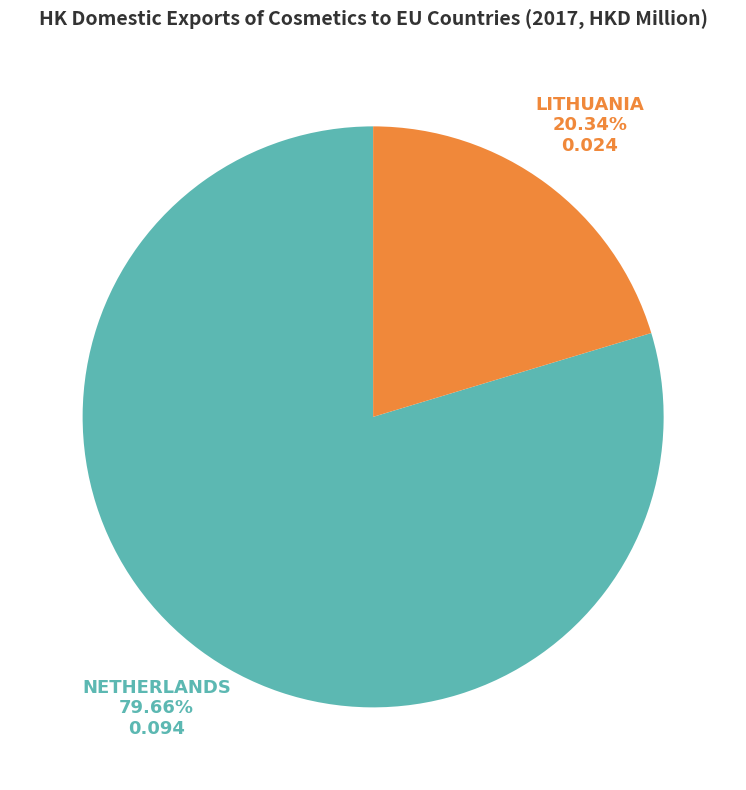

Does any single category account for the majority?

Yes